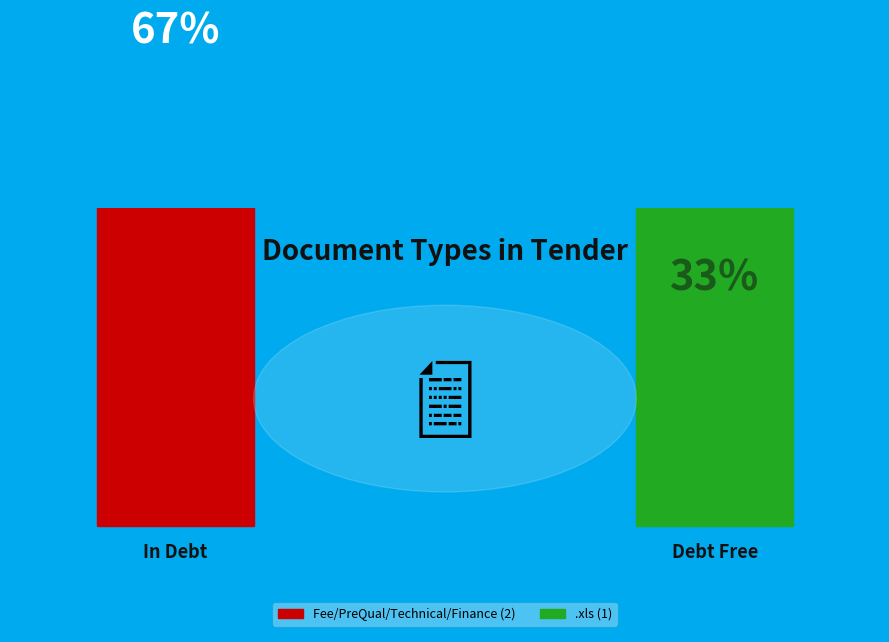

What percentage is the Fee/PreQual/Technical/Finance slice, to the nearest percent?

67%